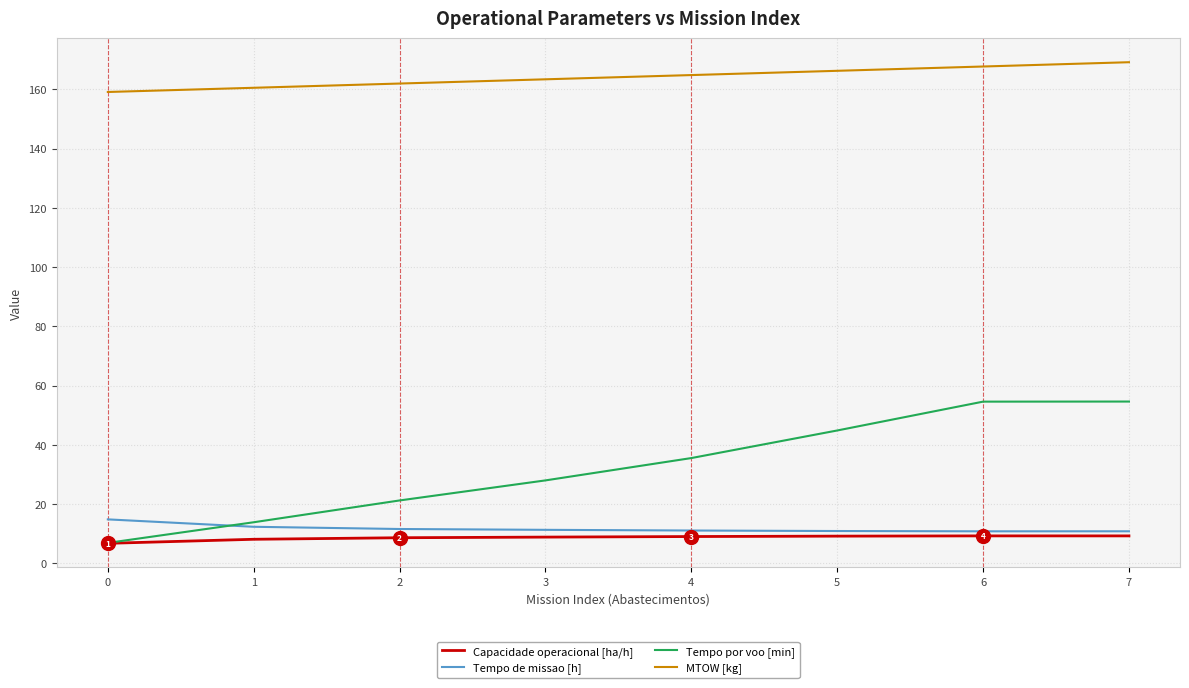

Which series has the widest spread of values?

Tempo por voo [min]